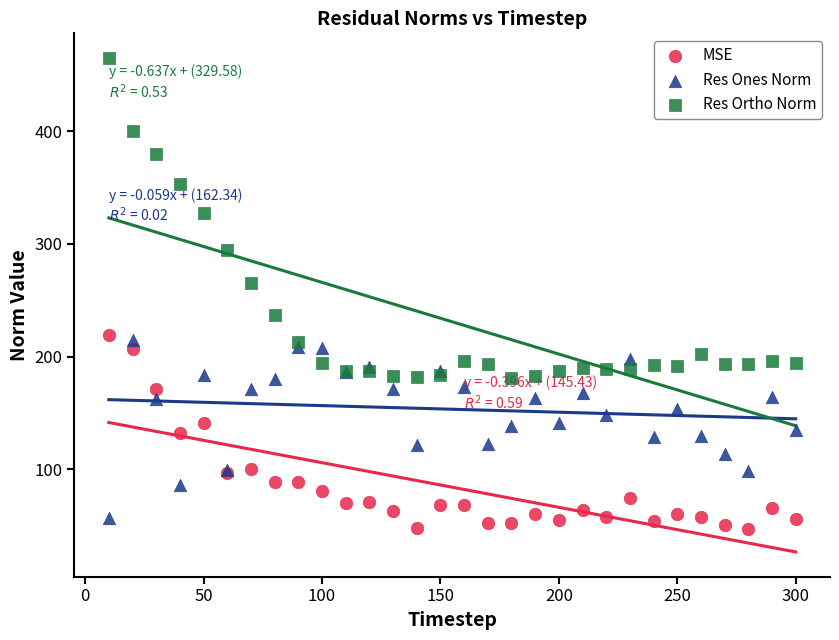

Across all series, what Y value is closest to 256?

265.7